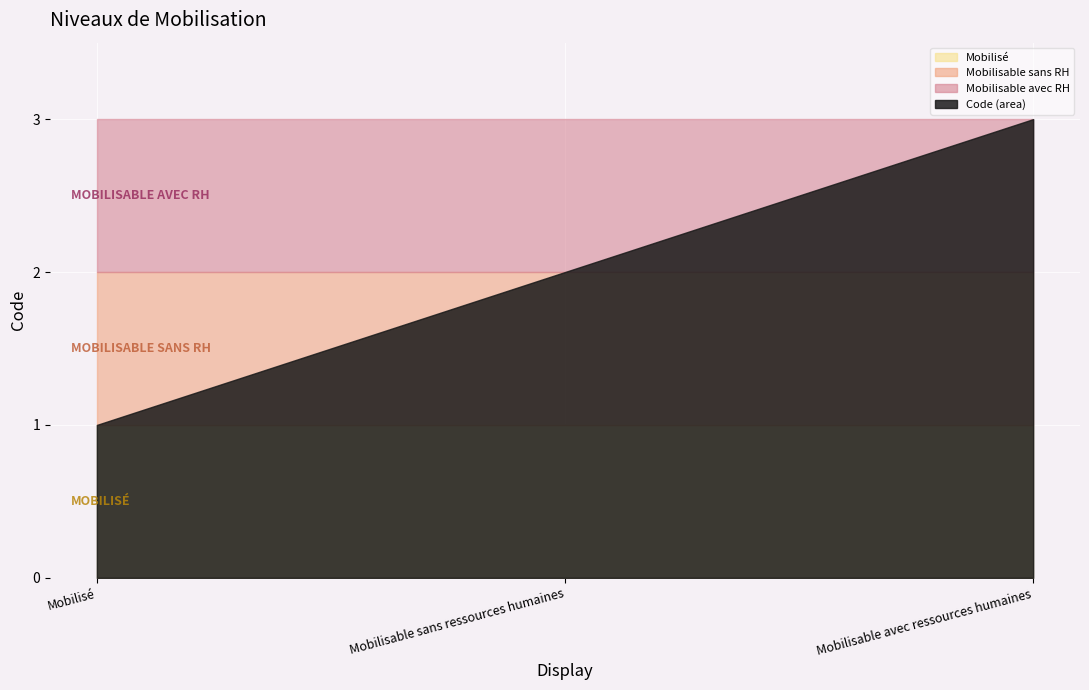

What is the label of the 1st point from the left?

Mobilisé